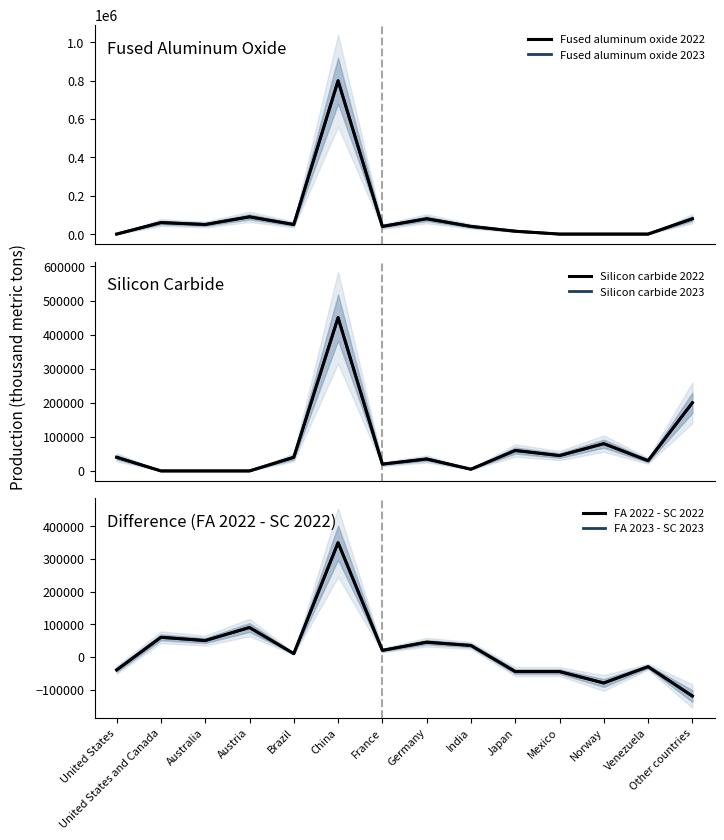

How many categories are shown in the chart?

14